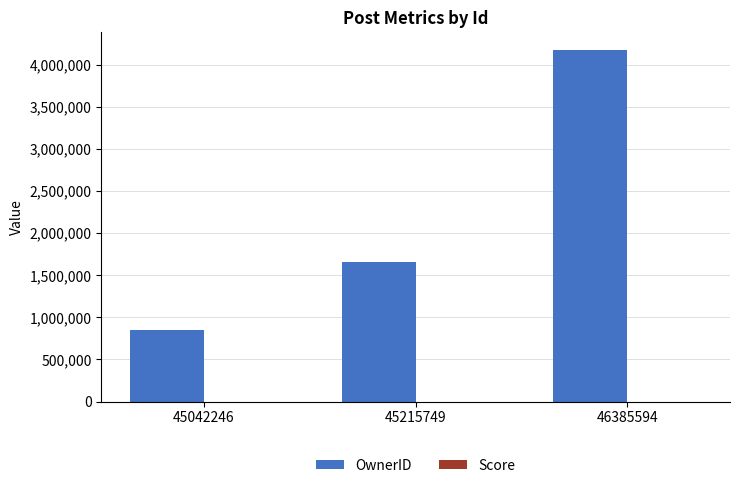

Which series changed the most between 45042246 and 45215749?

OwnerID